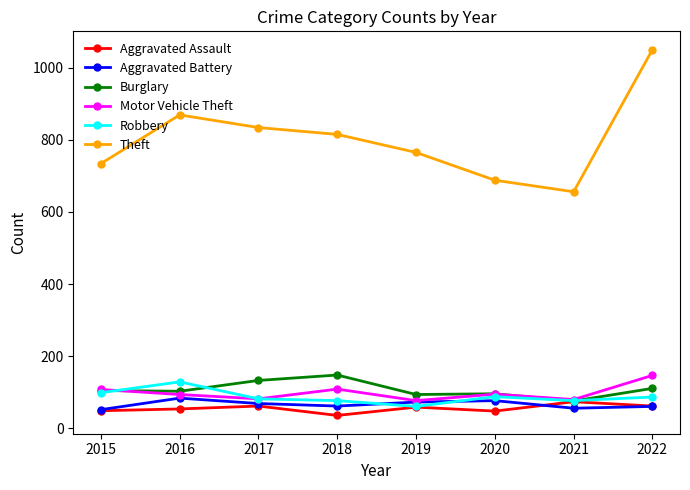

Which series has the largest range (max minus min)?

Theft